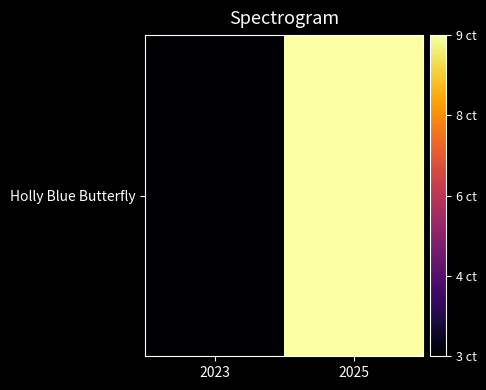

Reading right to left, what are all the values shown in this chart?

2025=9	2023=3